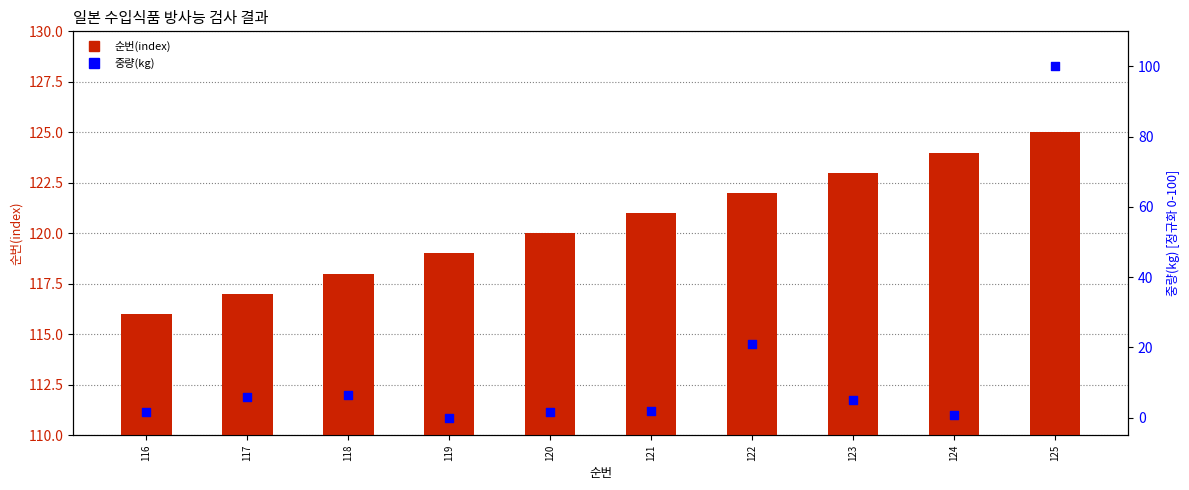

What are all the series names shown in the legend?

순번(index), 중량(kg)